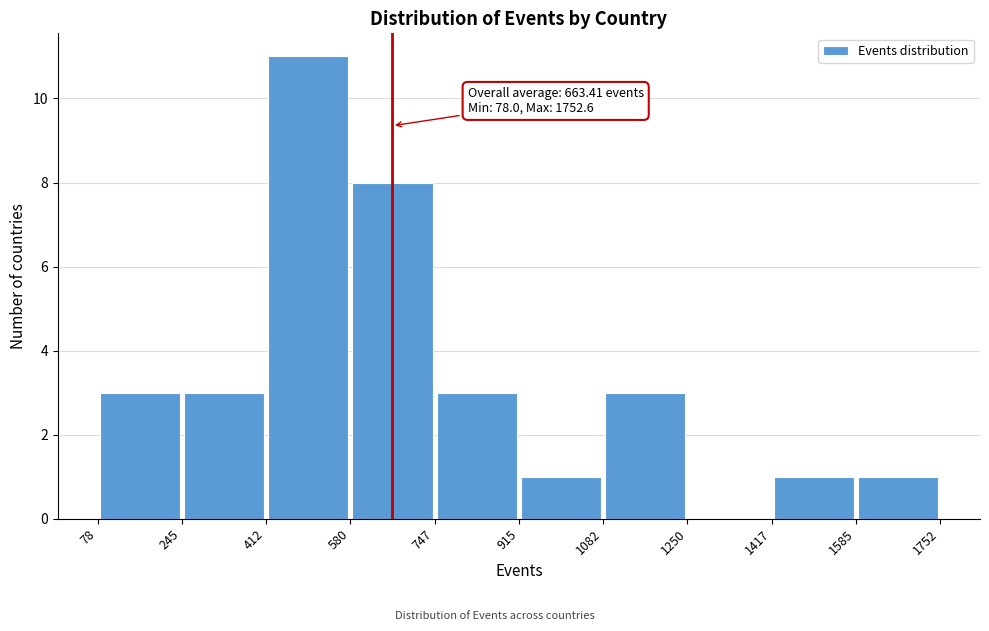

Over which range of the x-axis is the bar tallest?

412 to 580